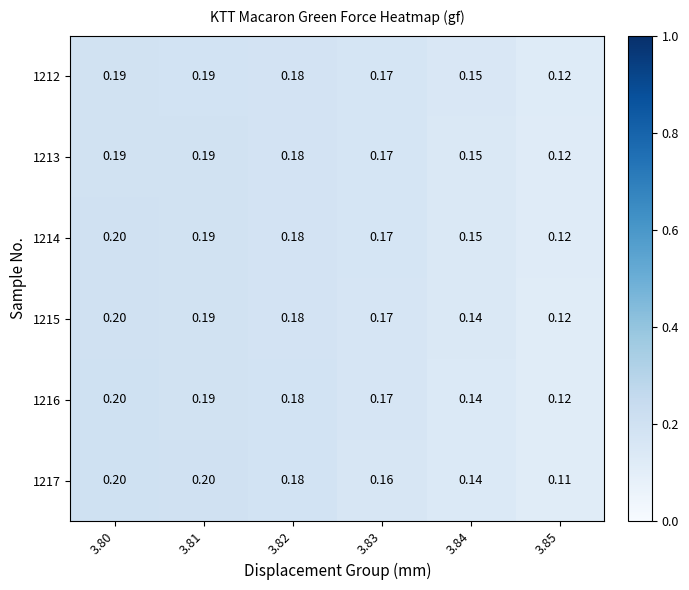

Is the value of 1217 at 3.83 greater than the value of 1214 at 3.80?

No